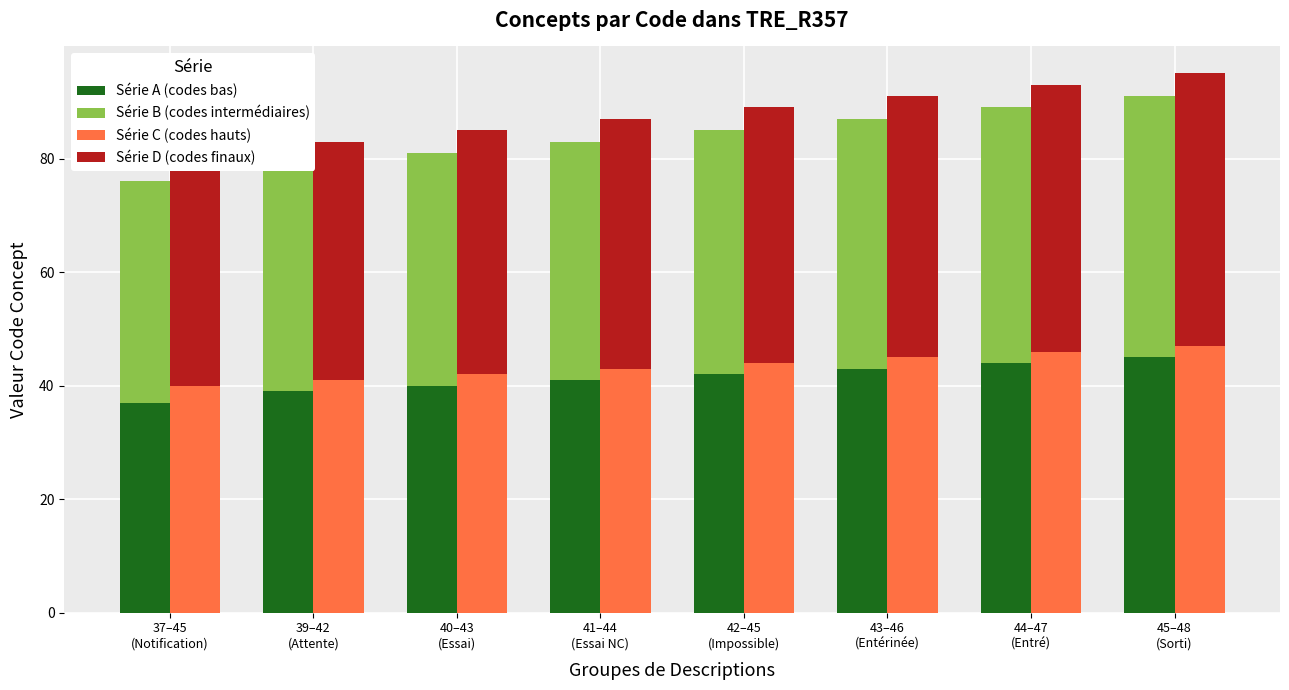

The value of Série A (codes bas) at 43–46
(Entérinée) is 71. True or false?

False